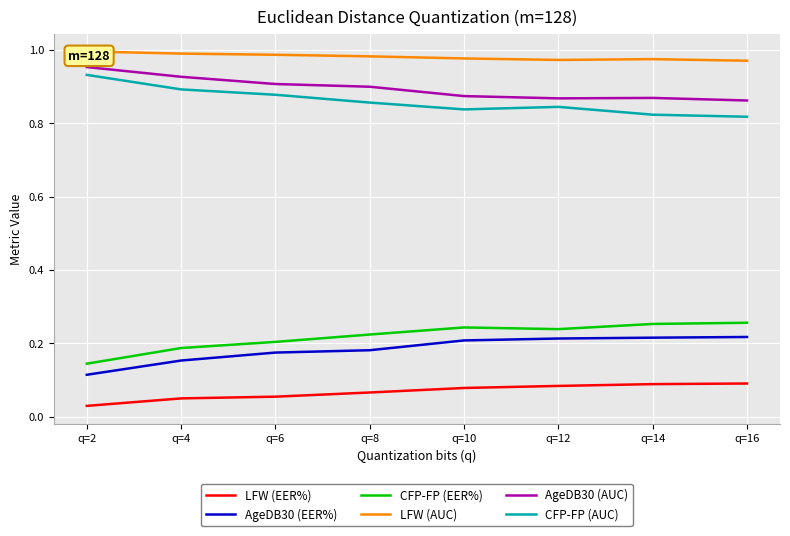

How many data points does each series have?

8